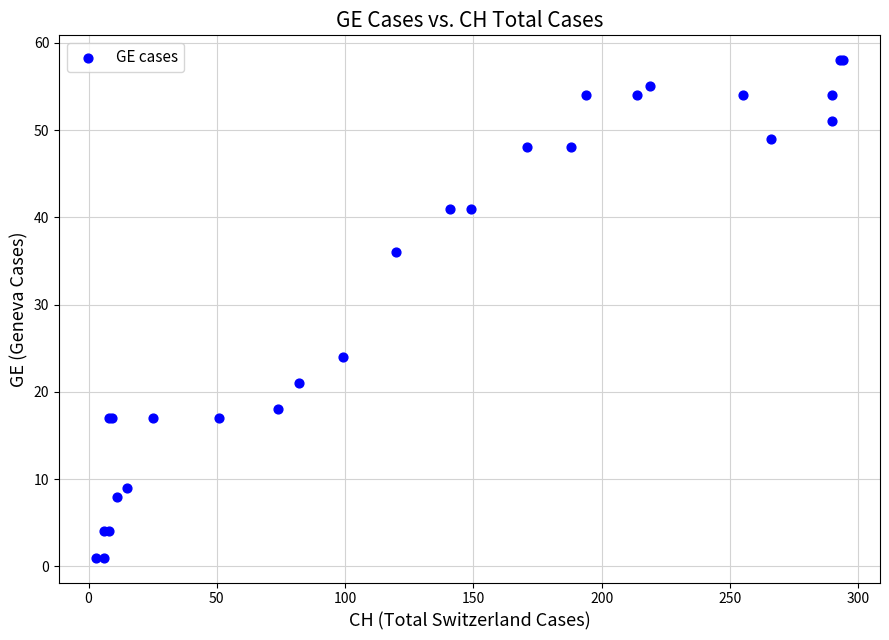

What Y value in the scatter plot is closest to 29?

24